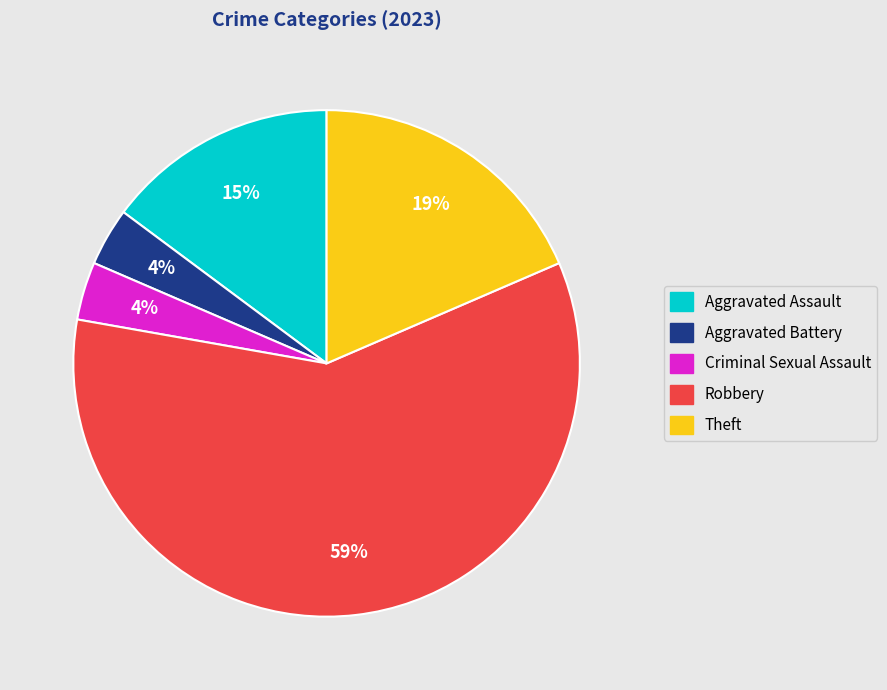

Between Robbery and Theft, which is larger?

Robbery